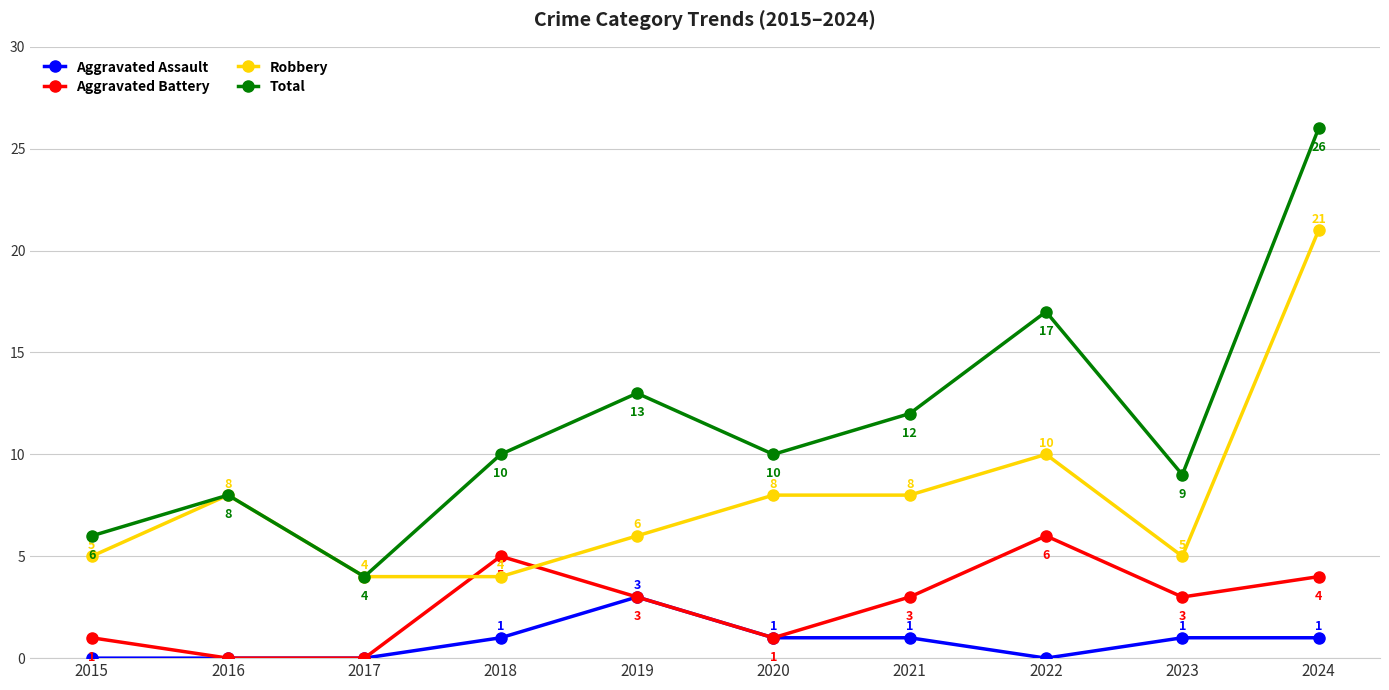

What is the difference between the highest and lowest values at 2021?

11